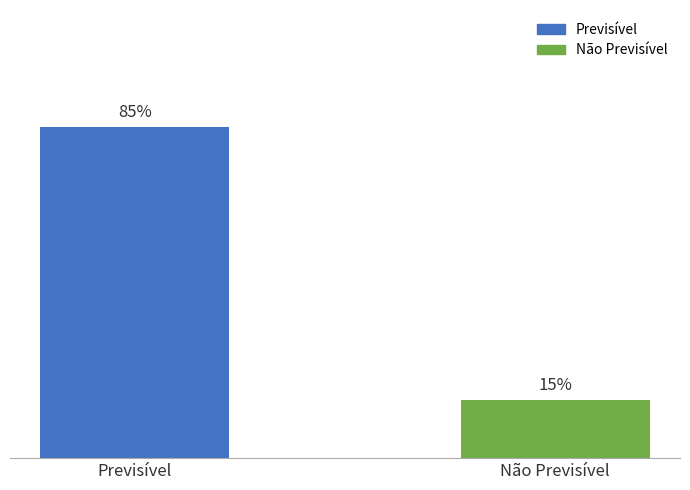

List the labels in order of value, largest first.

Previsível, Não Previsível